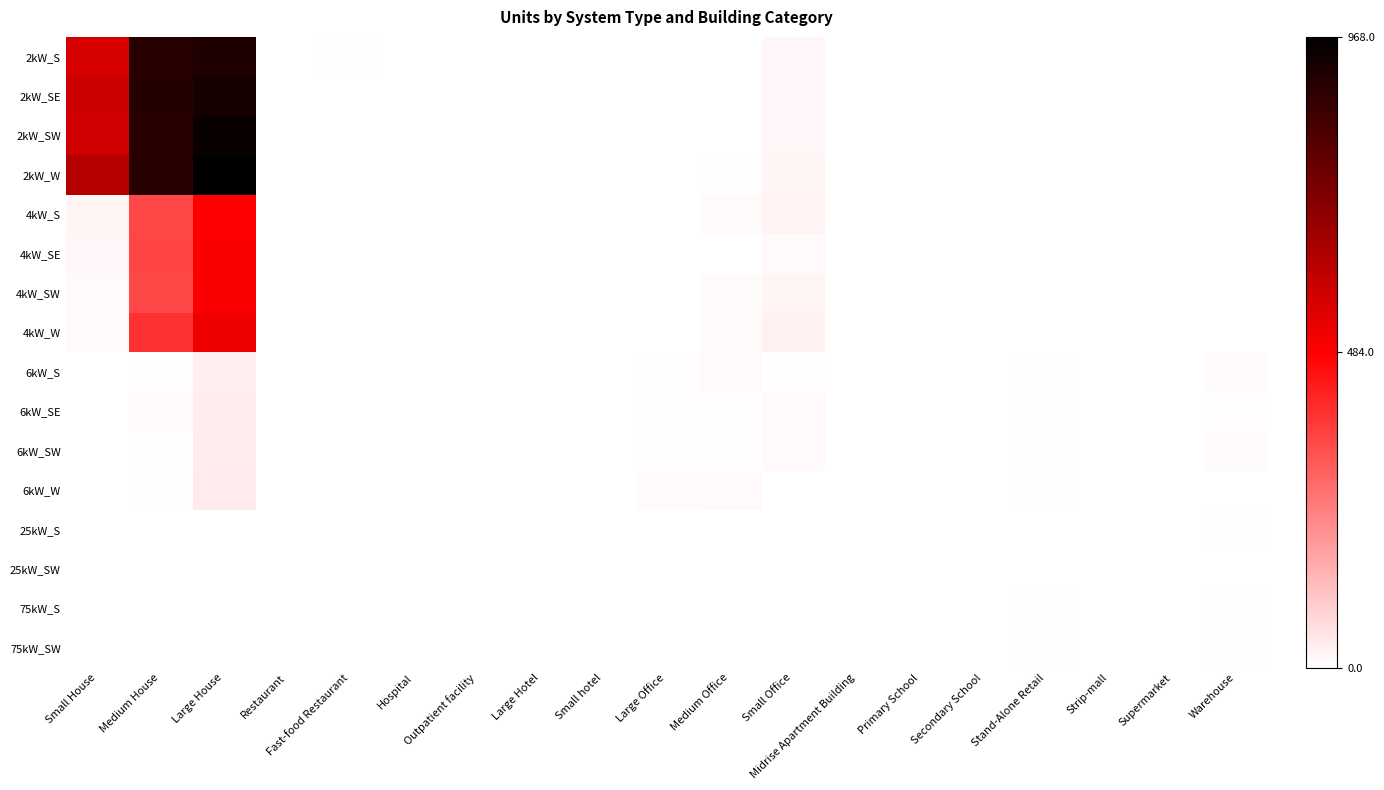

Which series has the largest total across all categories?

2kW_W